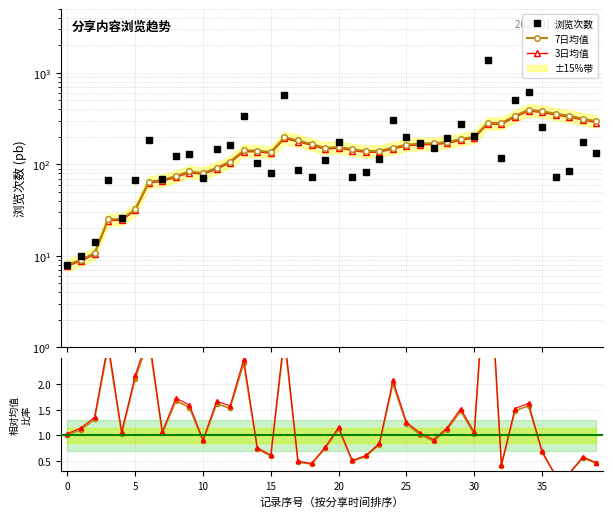

True or false: 比率 and 比率2 intersect in this chart.

False